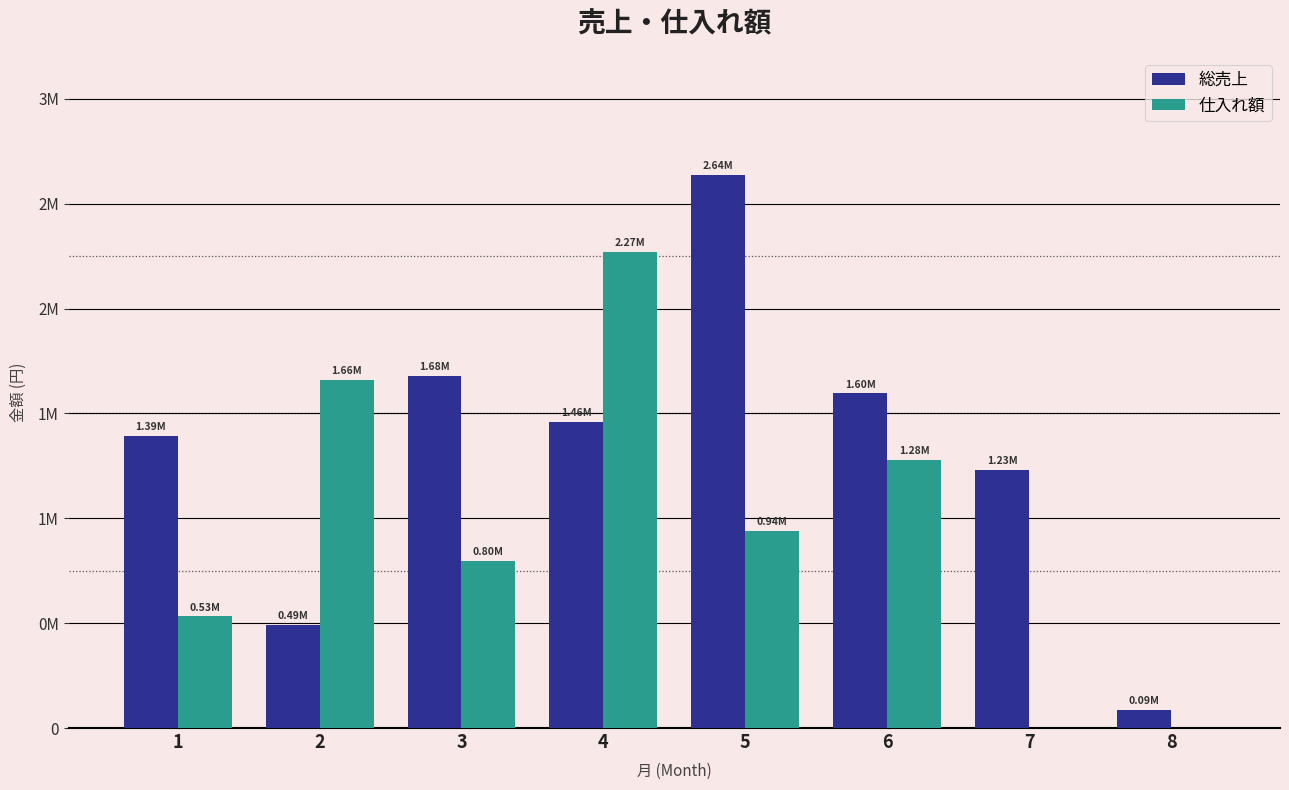

At which label does 仕入れ額 reach its minimum?

7